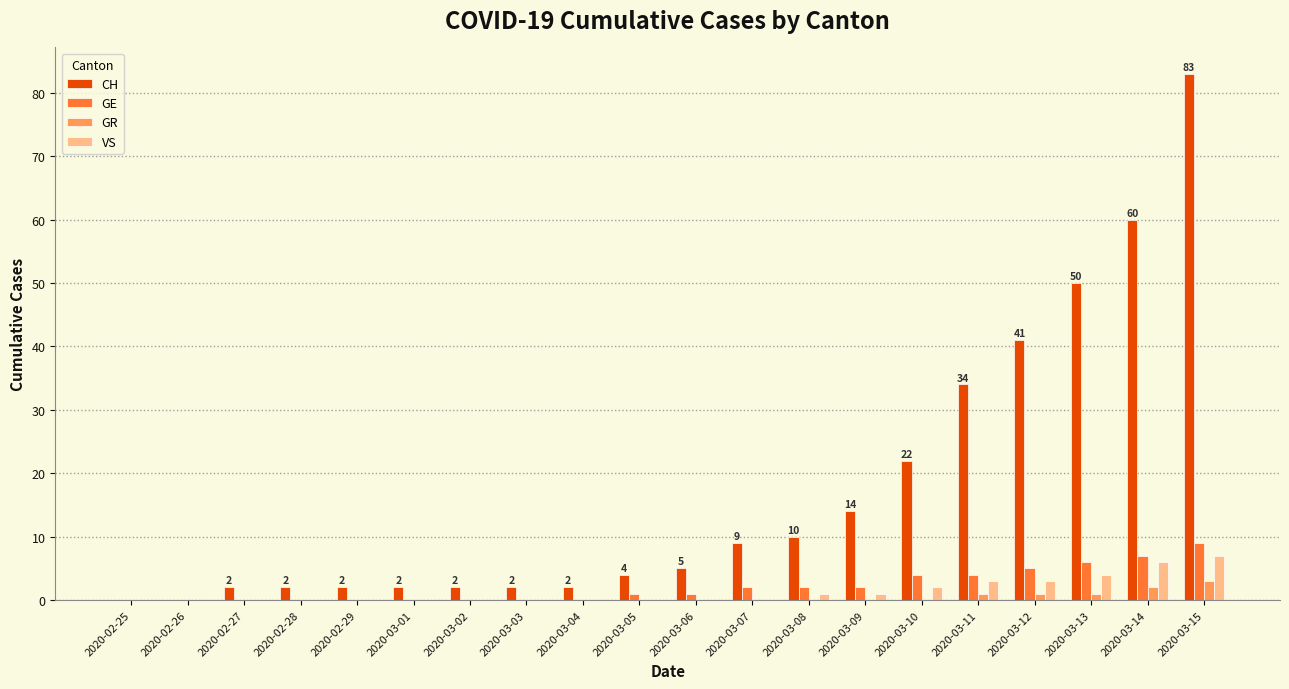

True or false: GE has a value of 0 at 2020-02-25.

True